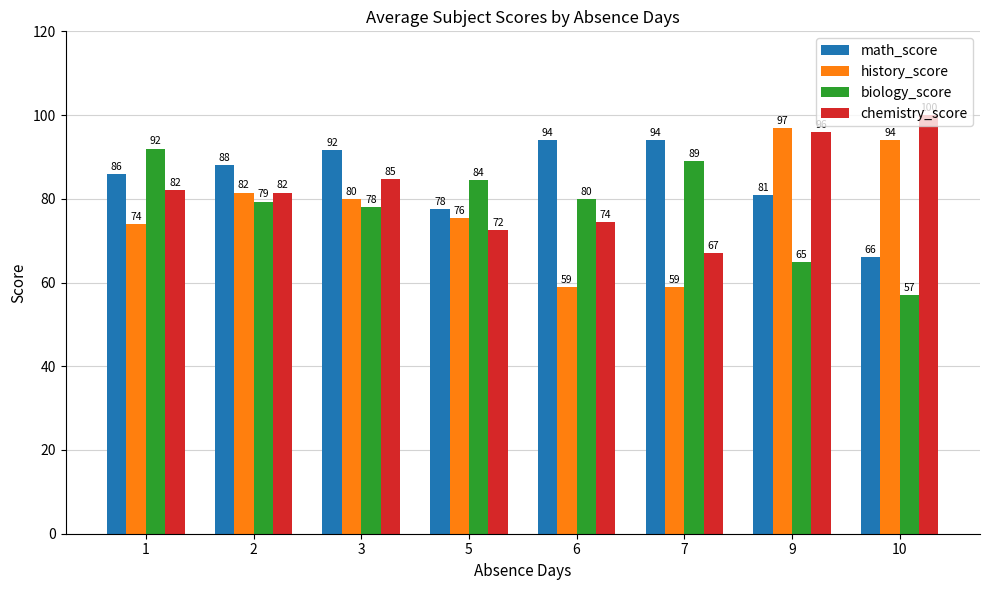

Which series has the largest range (max minus min)?

history_score